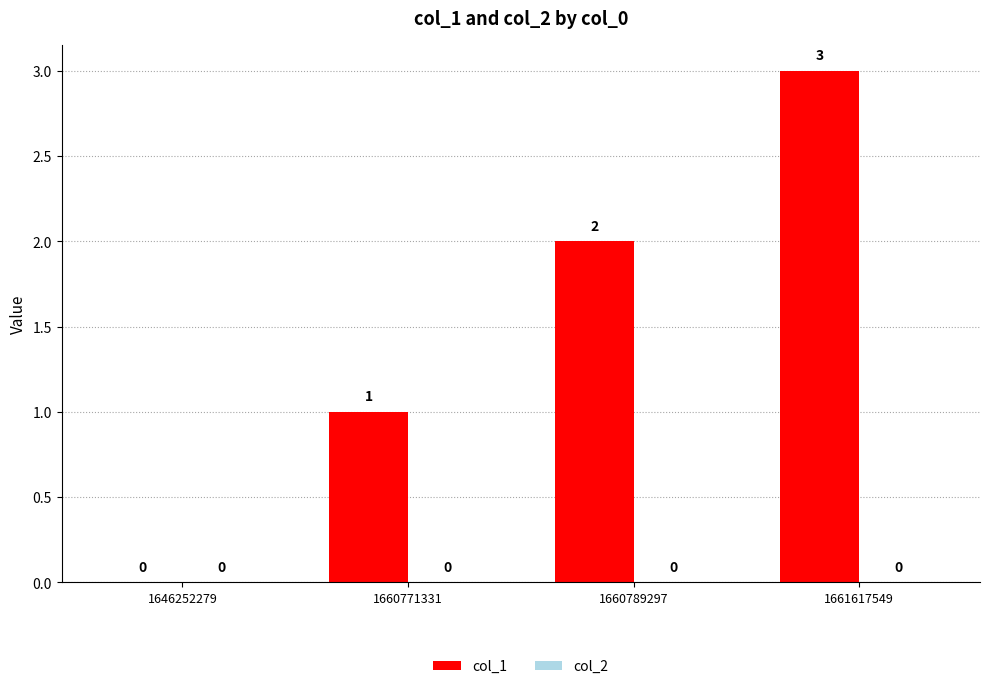

At which category does the chart reach its peak across all series?

1661617549